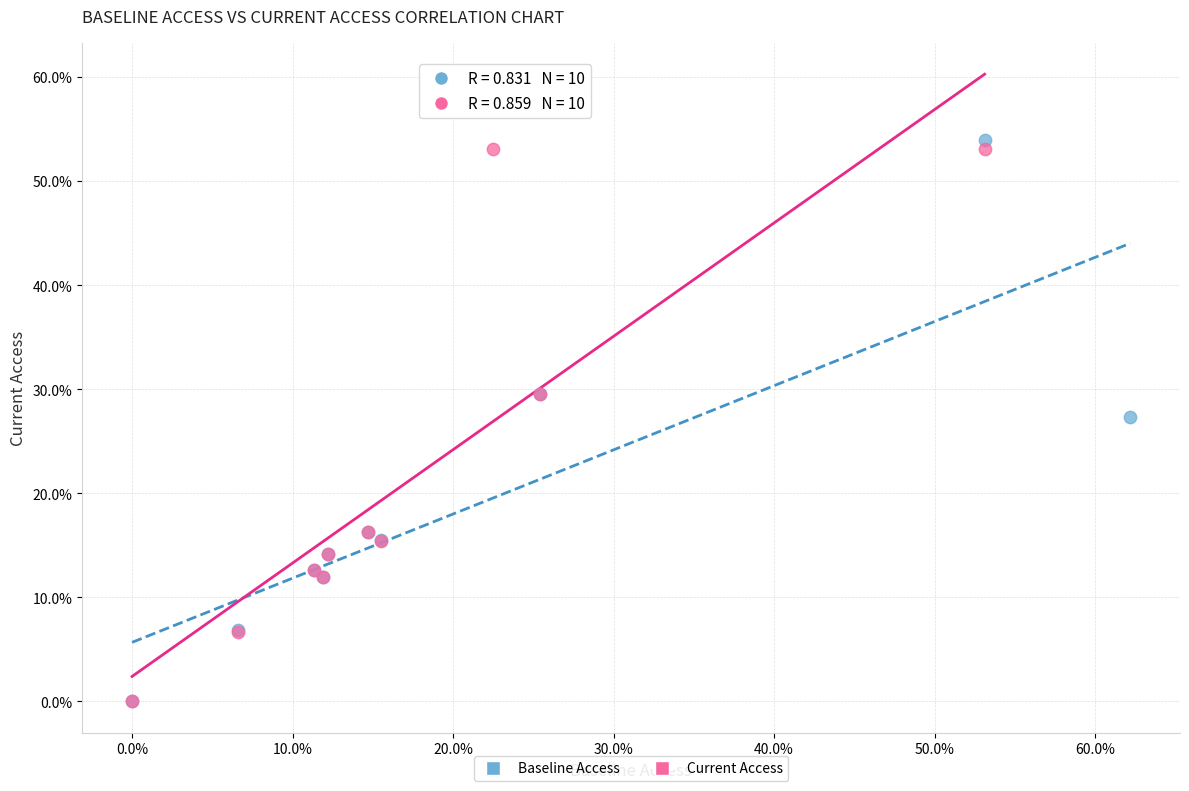

What are all the series names shown in the legend?

Baseline Access, Current Access